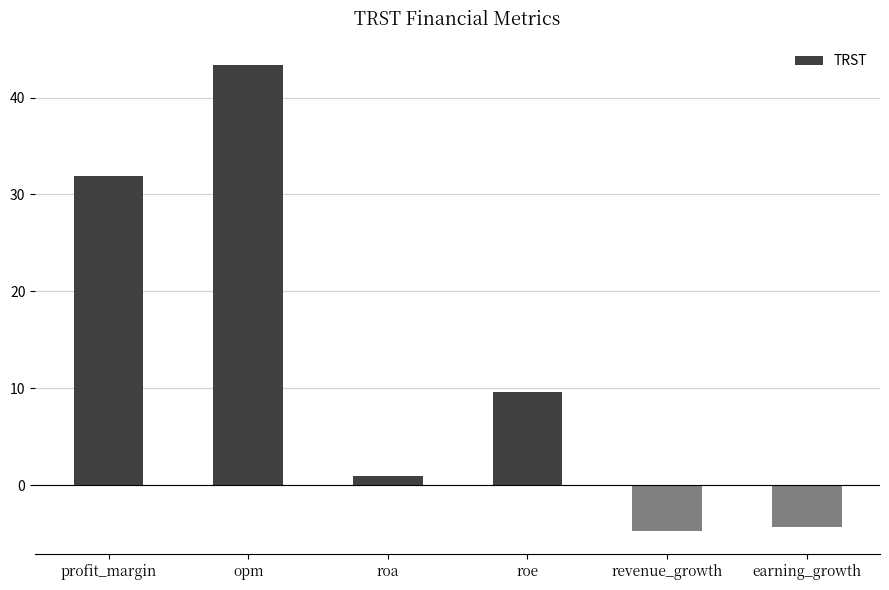

How many negative values are there?

2